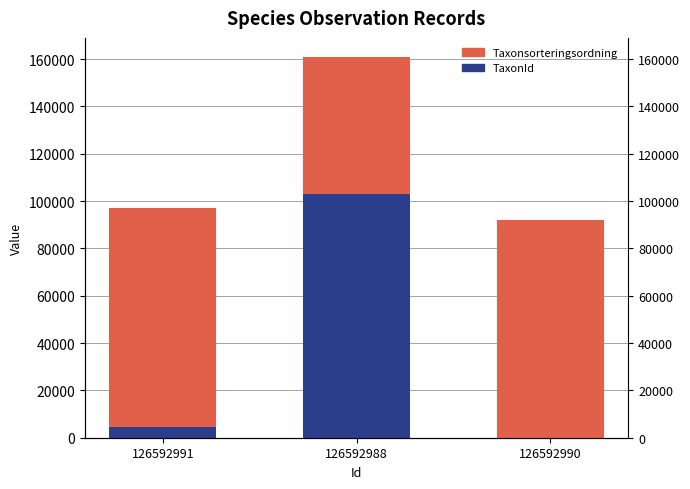

What is the difference between the highest and lowest values at 126592991?

88453